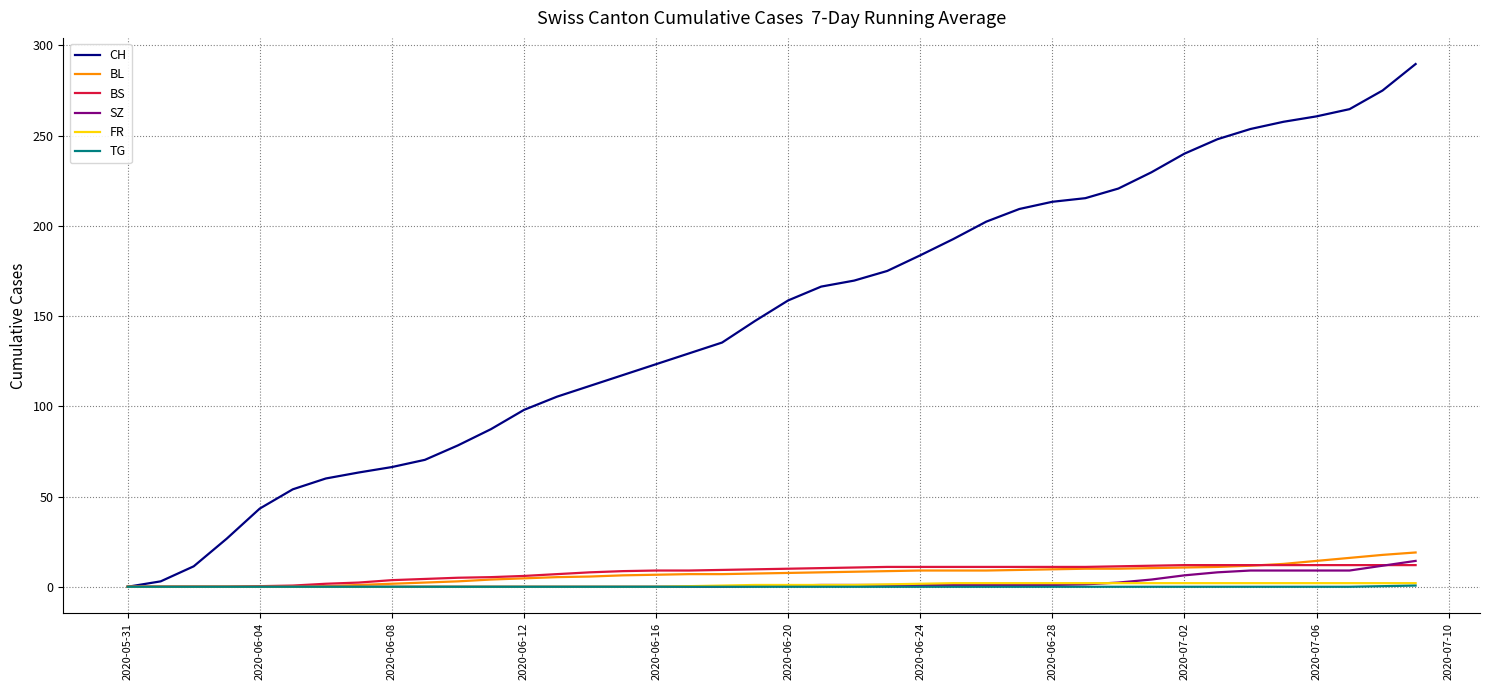

Which series has the widest spread of values?

CH